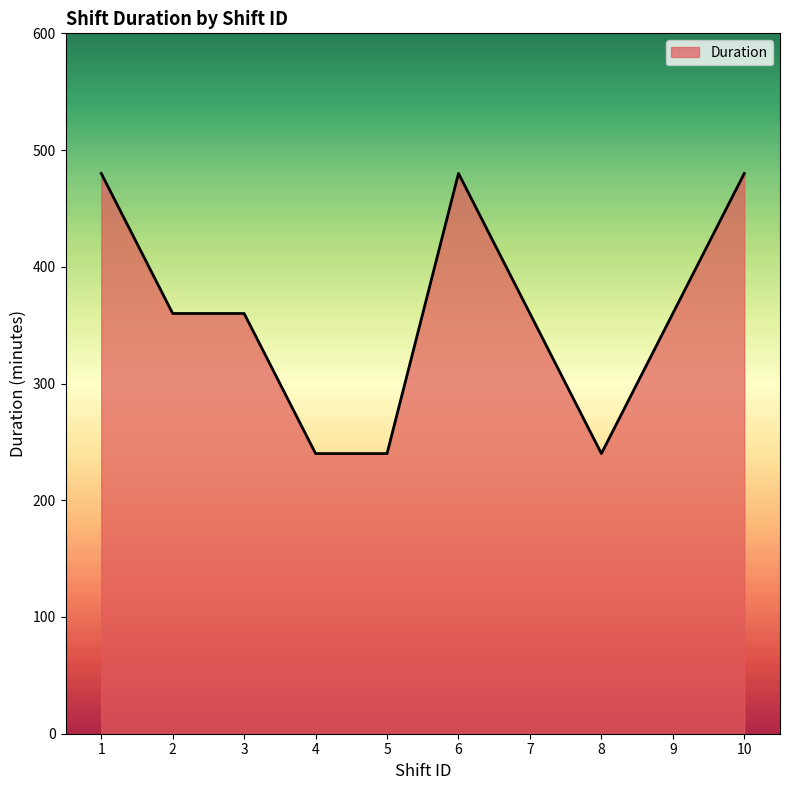

What is the change in value from 5 to 10?

+240